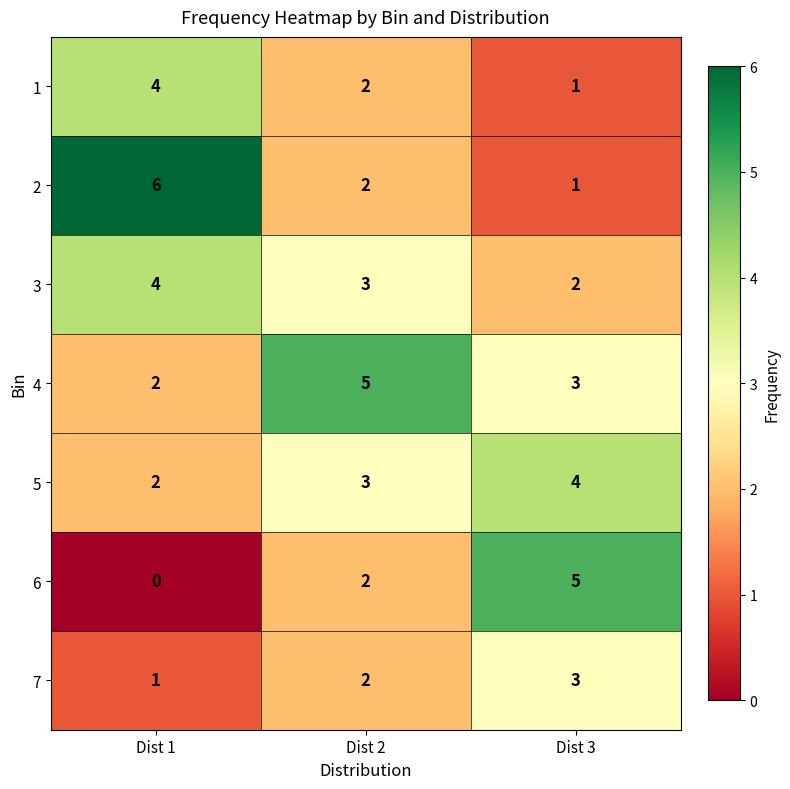

What is the maximum value shown in the chart?

6